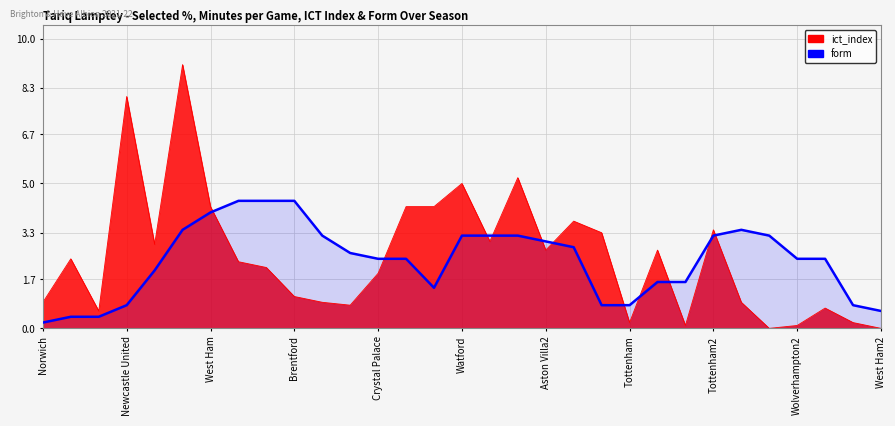

True or false: the data shows 5.1 at 17.

False